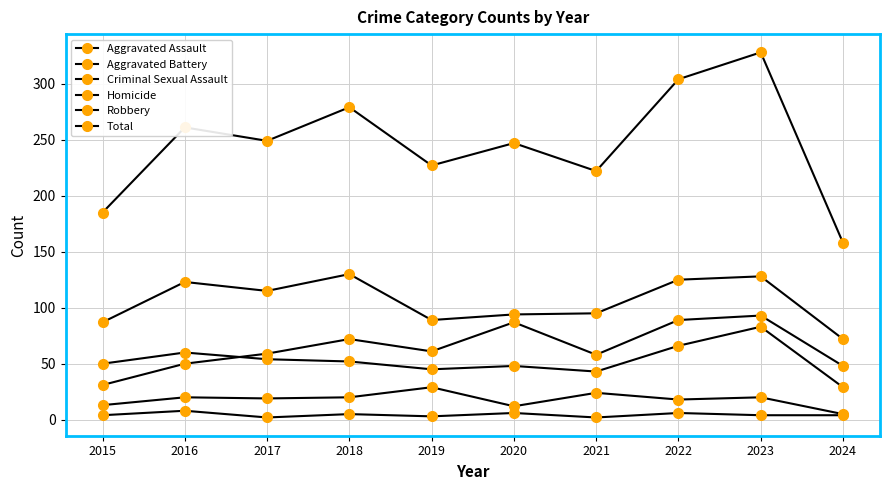

True or false: Homicide and Aggravated Assault cross at least once.

False